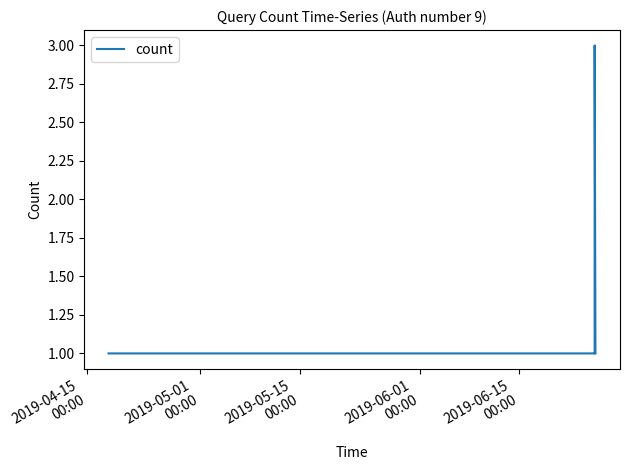

Count the number of data series in this chart.

1